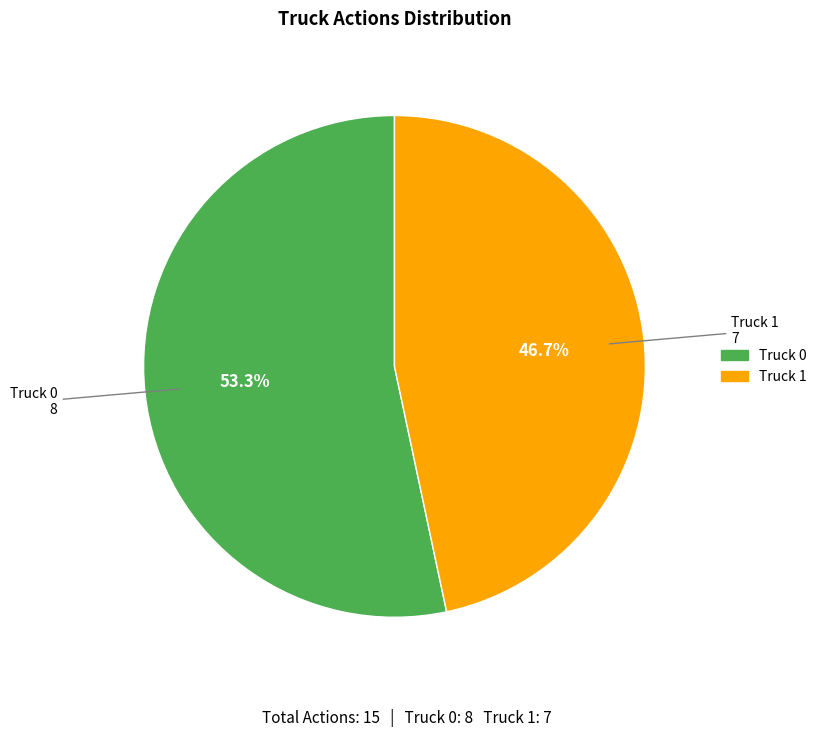

Is there a majority slice in this chart?

Yes